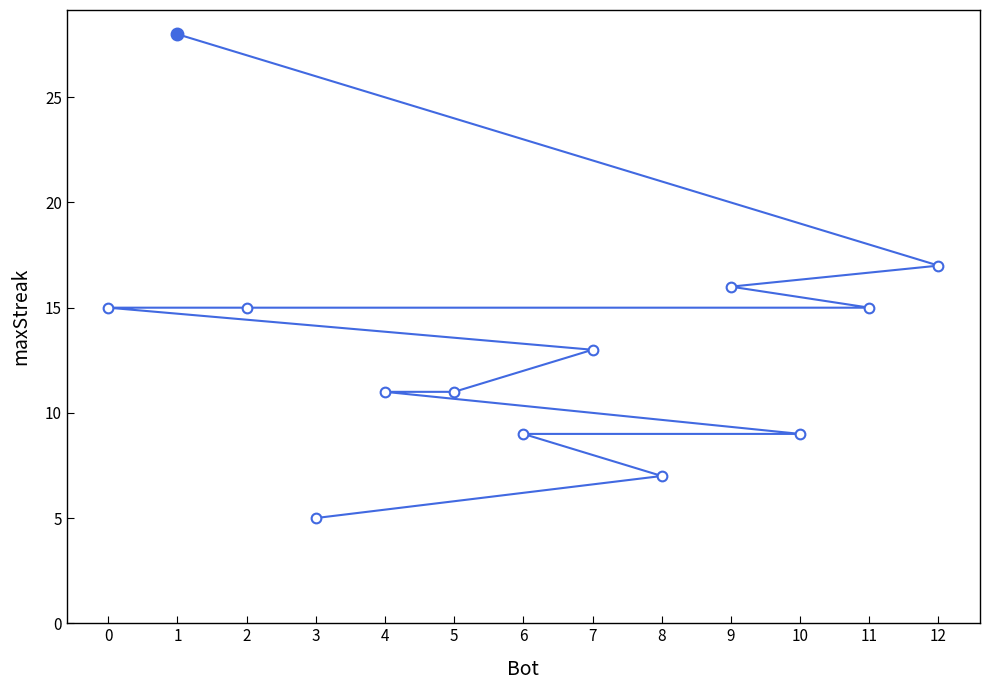

What is the approximate value at 2, to the nearest 10?

20